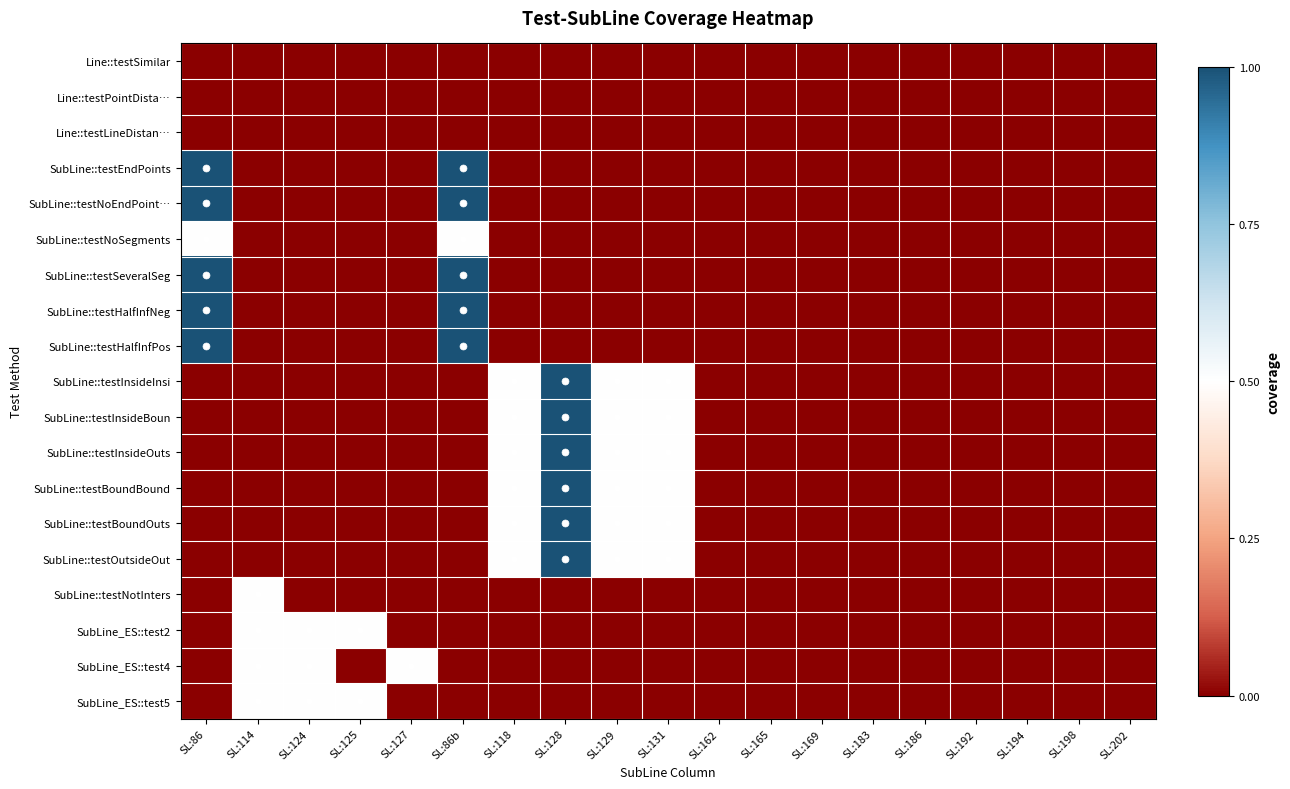

Which series has the largest range (max minus min)?

SubLine::testEndPoints